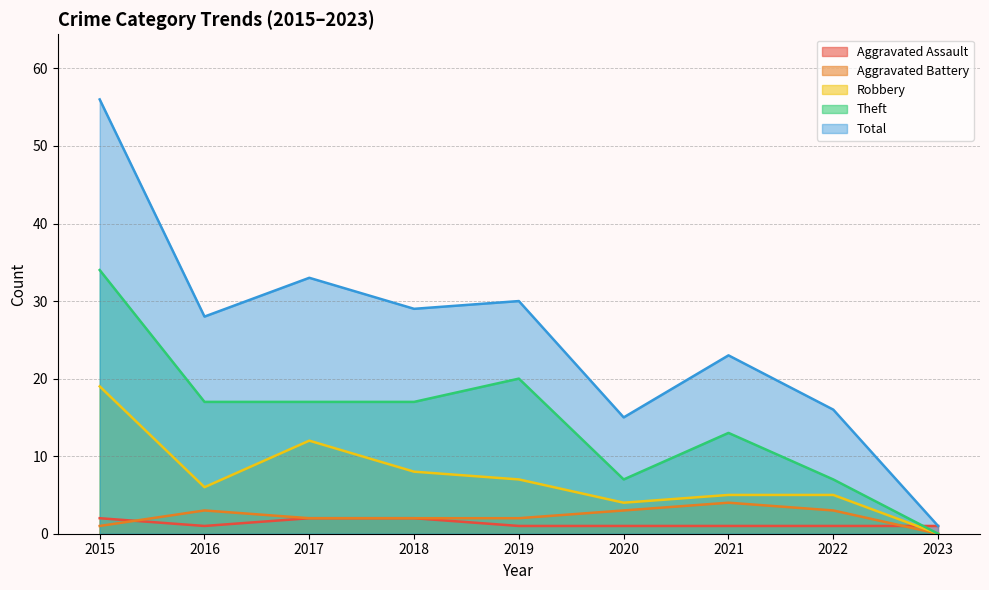

Between which two adjacent categories do Robbery and Aggravated Assault first intersect?

2022 and 2023